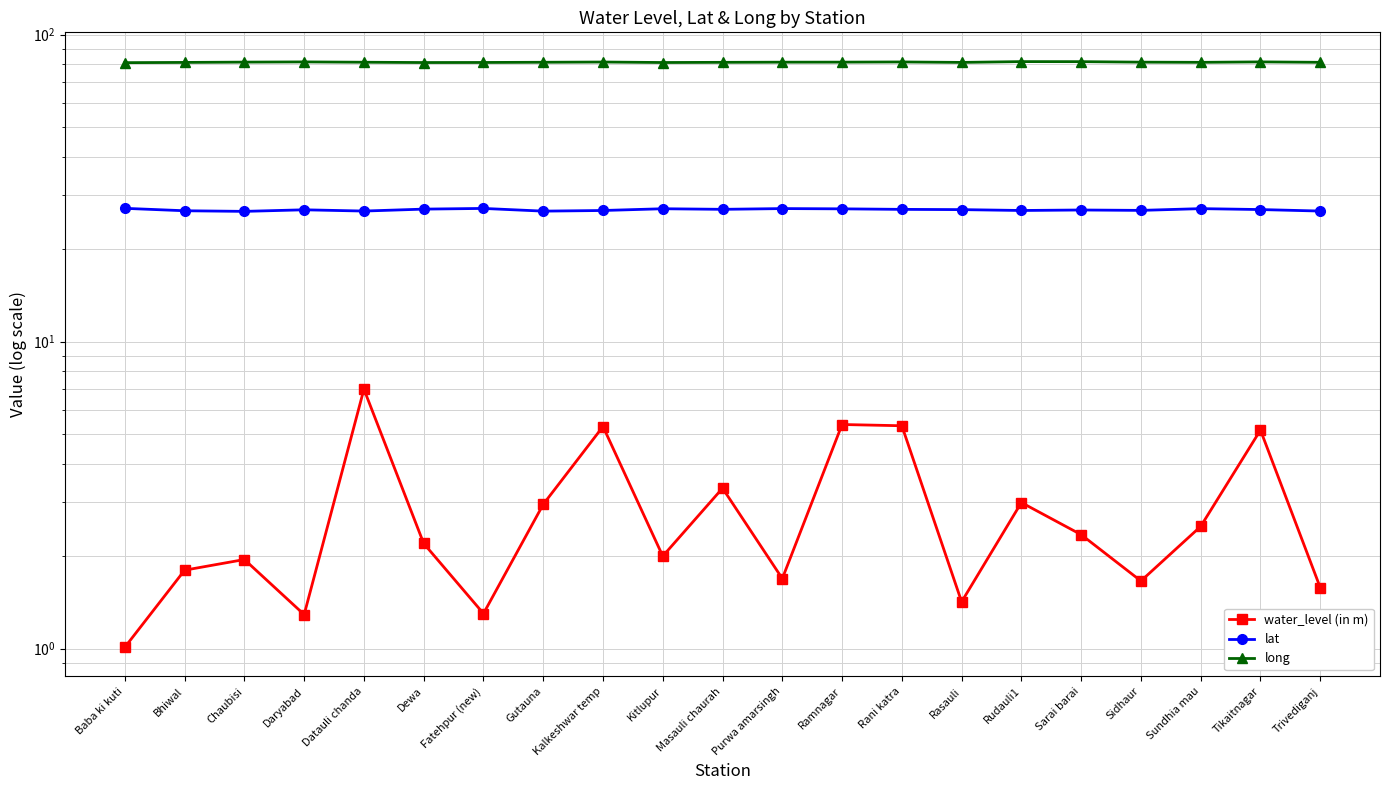

Is it true that long equals 81.2 at Fatehpur (new)?

True